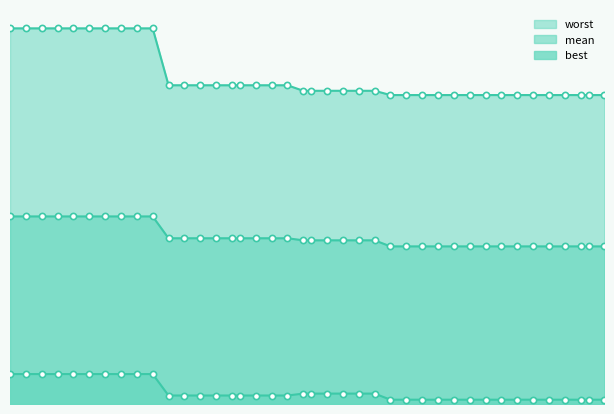

Which series has the largest Y range (max minus min)?

worst